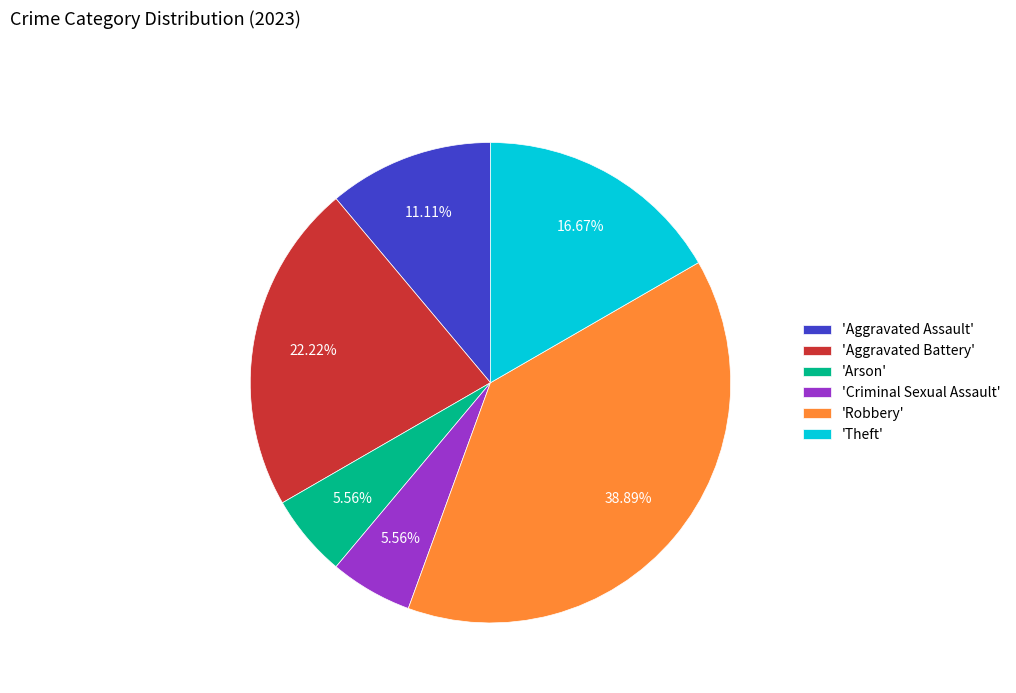

How many slices are in this pie chart?

6